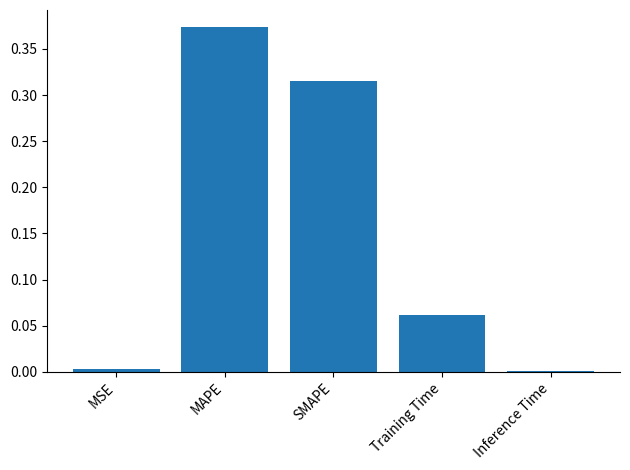

What is the sum of all values?

0.8